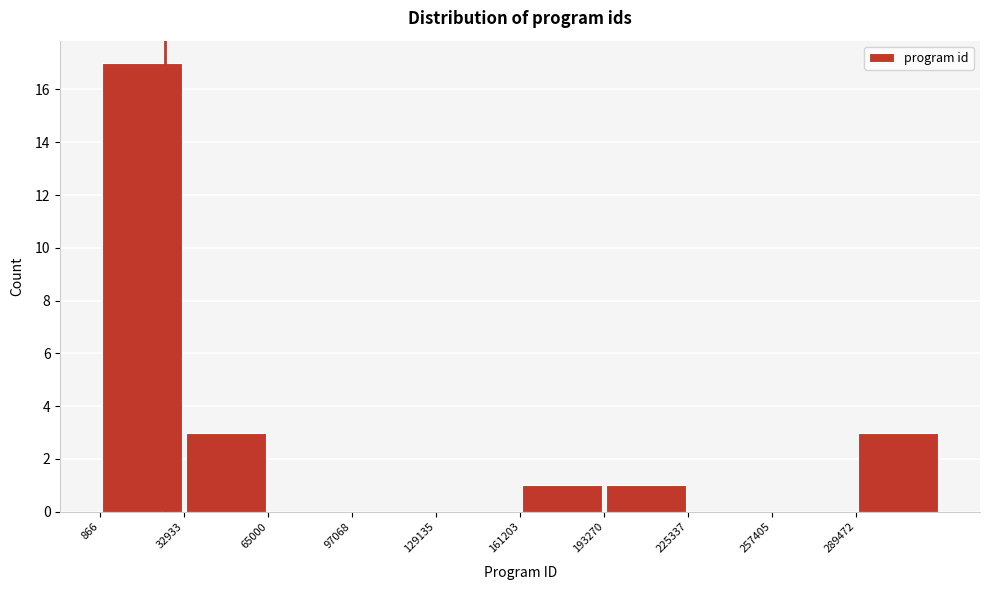

How tall is the bar that spans 195000 to 225000 on the x-axis? Neither the bar edges nor the heights are printed on the chart, so give them approximately, as read against the axes.

1